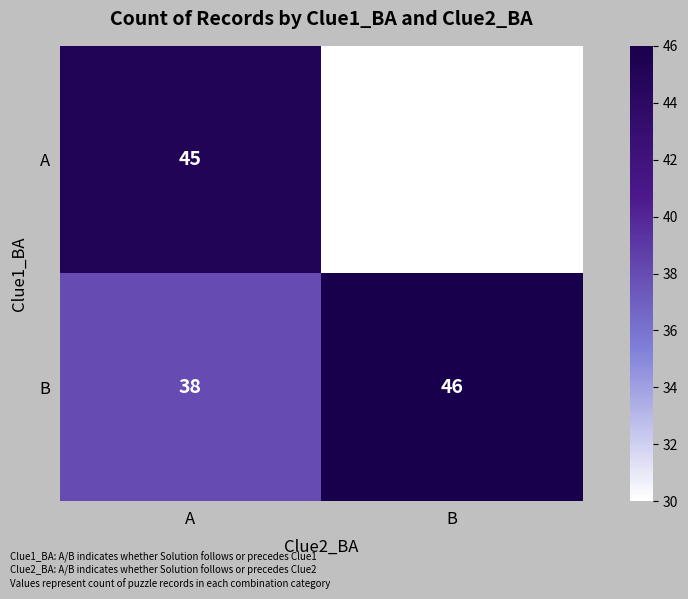

Count the number of data series in this chart.

2